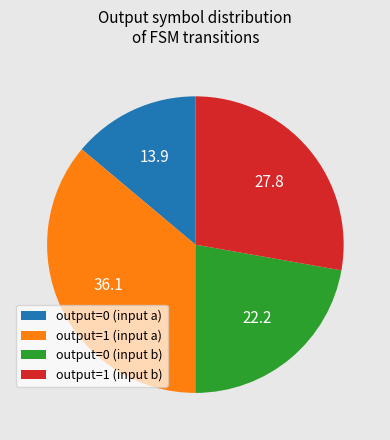

True or false: output=0 (input a) accounts for 14% of the total.

True